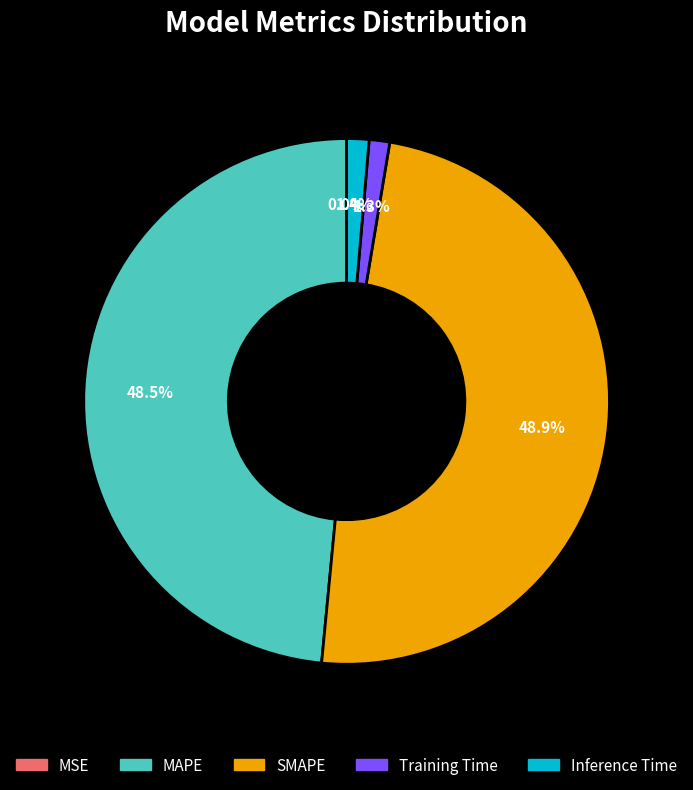

Is Inference Time the majority of the pie?

No